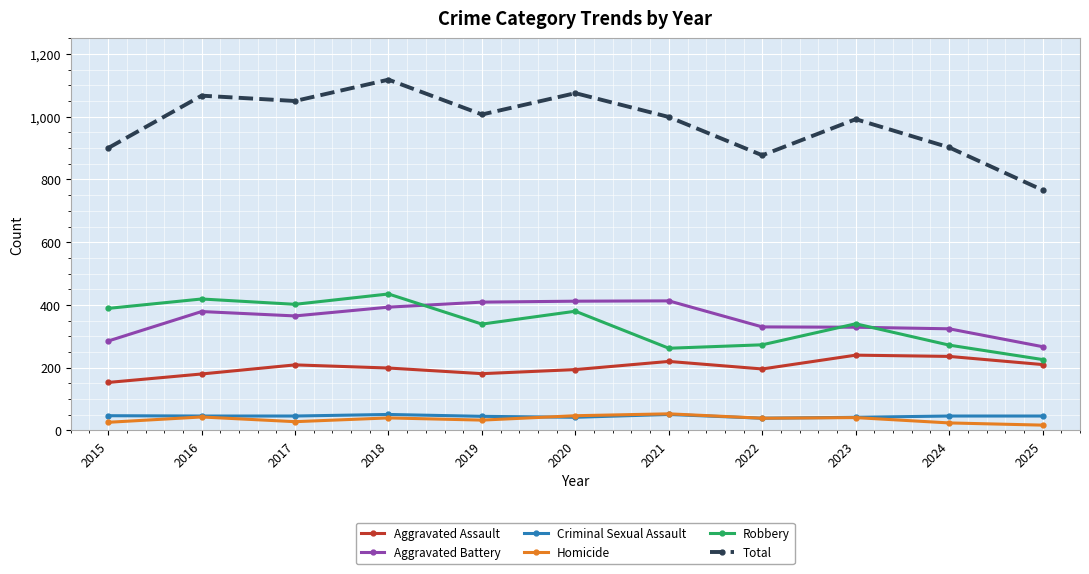

How many distinct data groups are displayed?

6